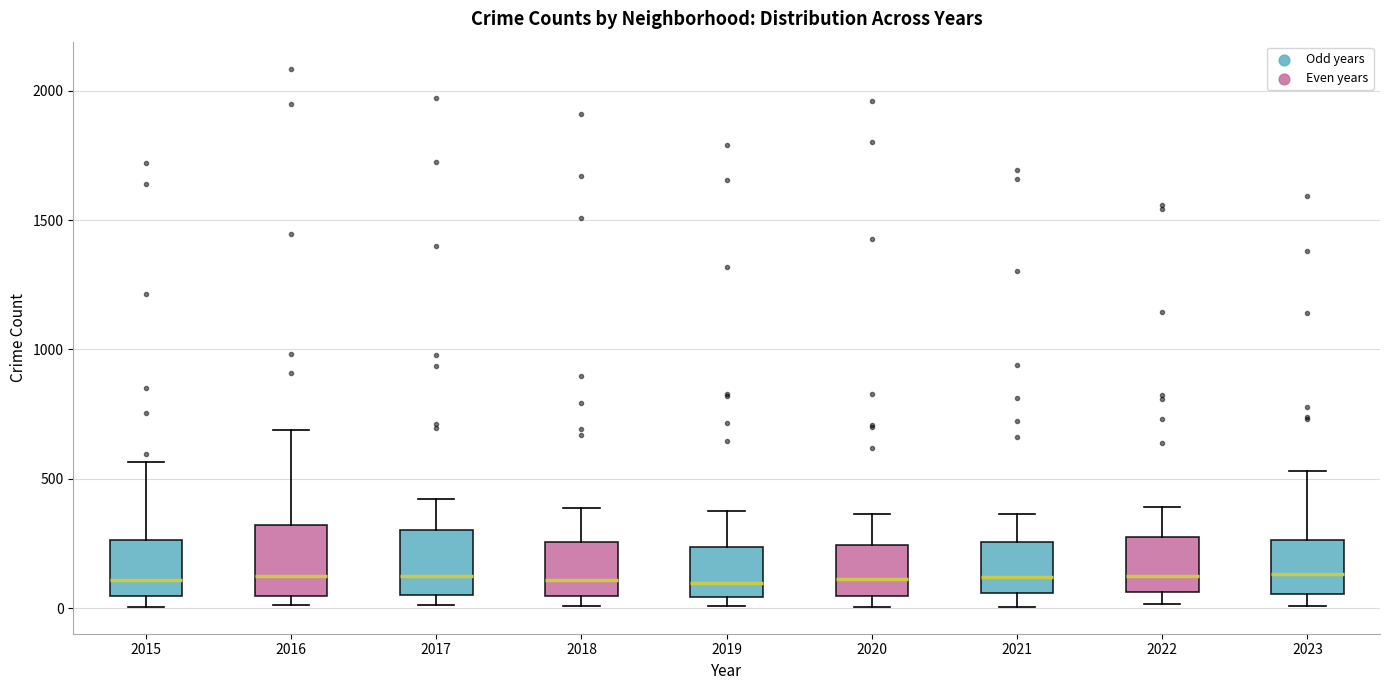

Reading left to right, transcribe this box plot: for each box, give where its median line is, the range the box spans, and where its two whiskers end, as read against the y-axis. The values are not printed on the chart, so give them approximately, as read against the axis.

2015: median 100, box 50 to 250, whiskers 0 to 550
2016: median 150, box 50 to 300, whiskers 0 to 700
2017: median 100, box 50 to 300, whiskers 0 to 400
2018: median 100, box 50 to 250, whiskers 0 to 400
2019: median 100, box 50 to 250, whiskers 0 to 400
2020: median 100, box 50 to 250, whiskers 0 to 350
2021: median 100, box 50 to 250, whiskers 0 to 350
2022: median 100, box 50 to 250, whiskers 0 to 400
2023: median 150, box 50 to 250, whiskers 0 to 550